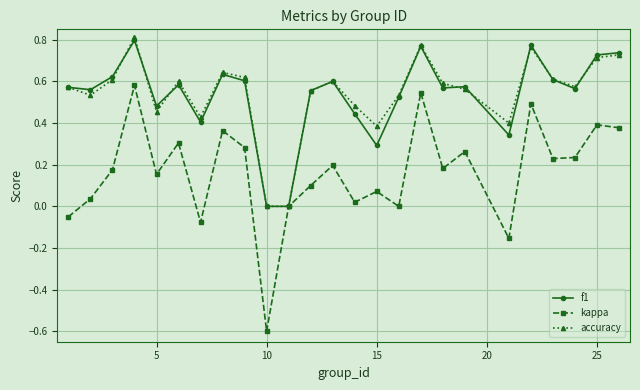

In kappa, how many points are lower than both neighbors (excluding endpoints)?

8